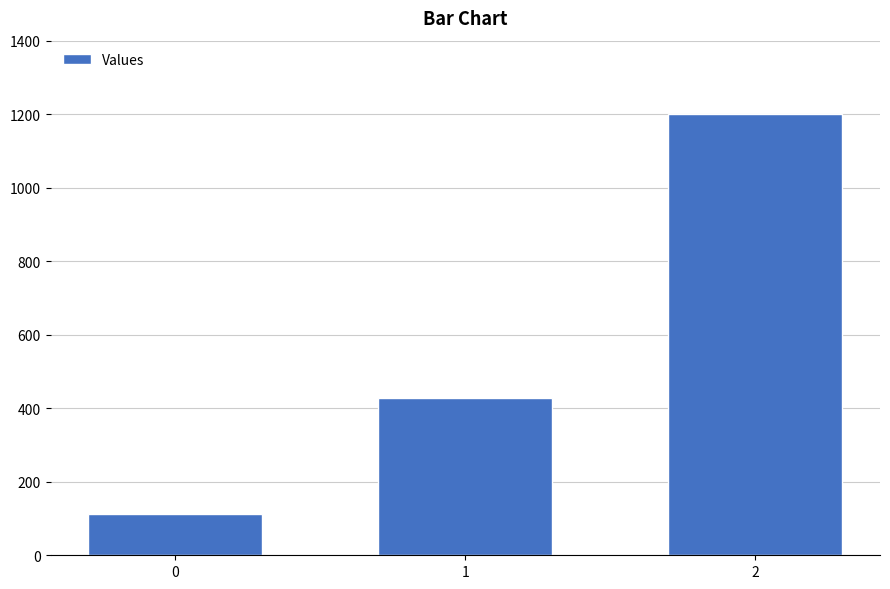

List the labels in order of value, largest first.

2, 1, 0